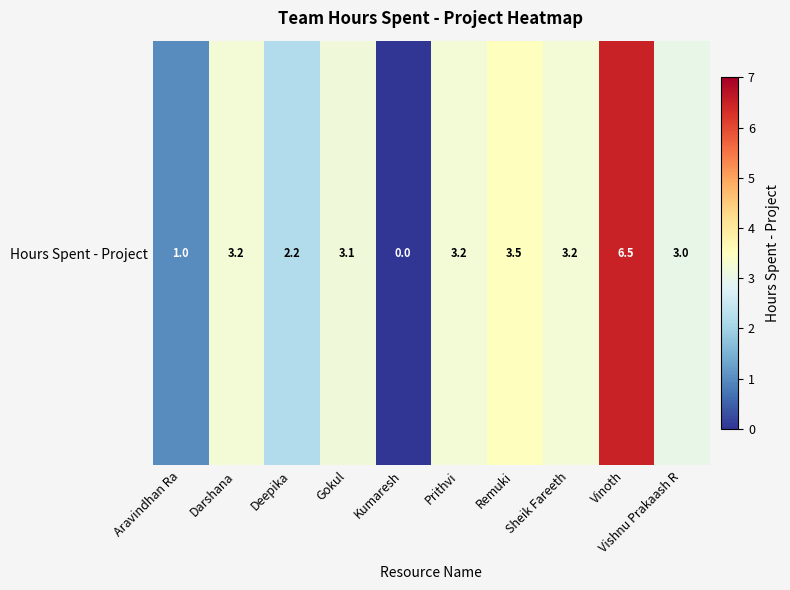

What is the change in value from Gokul to Vishnu Prakaash R?

-0.1